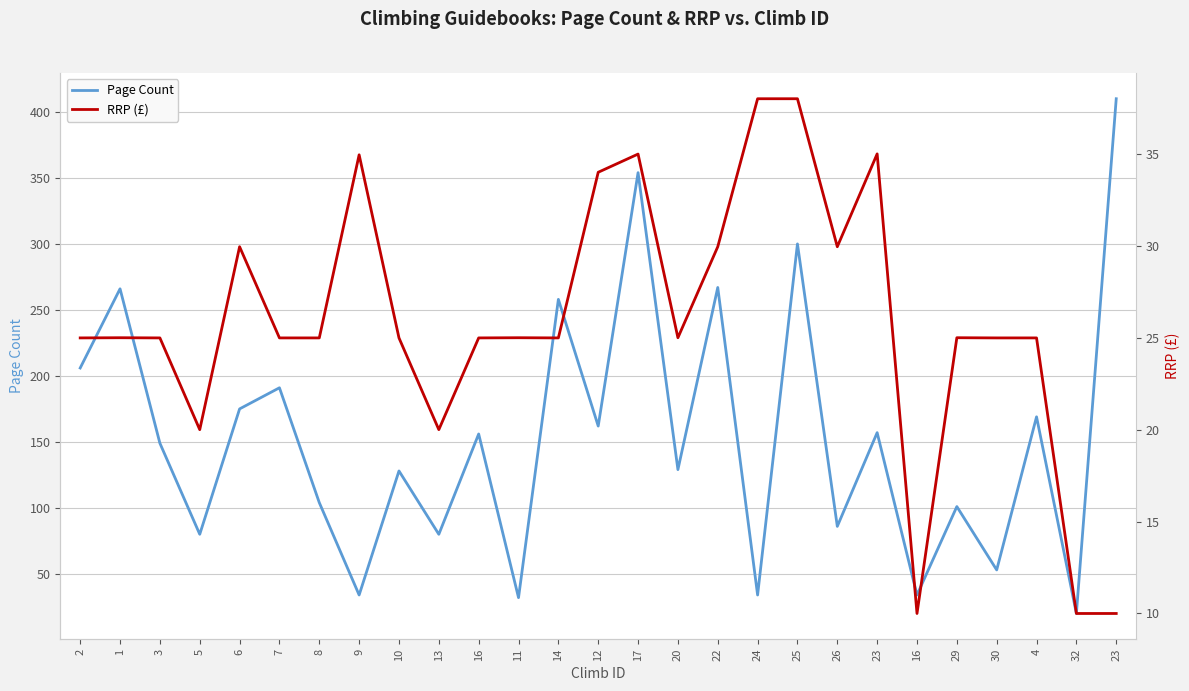

What is the maximum value for RRP (£)?

38.0